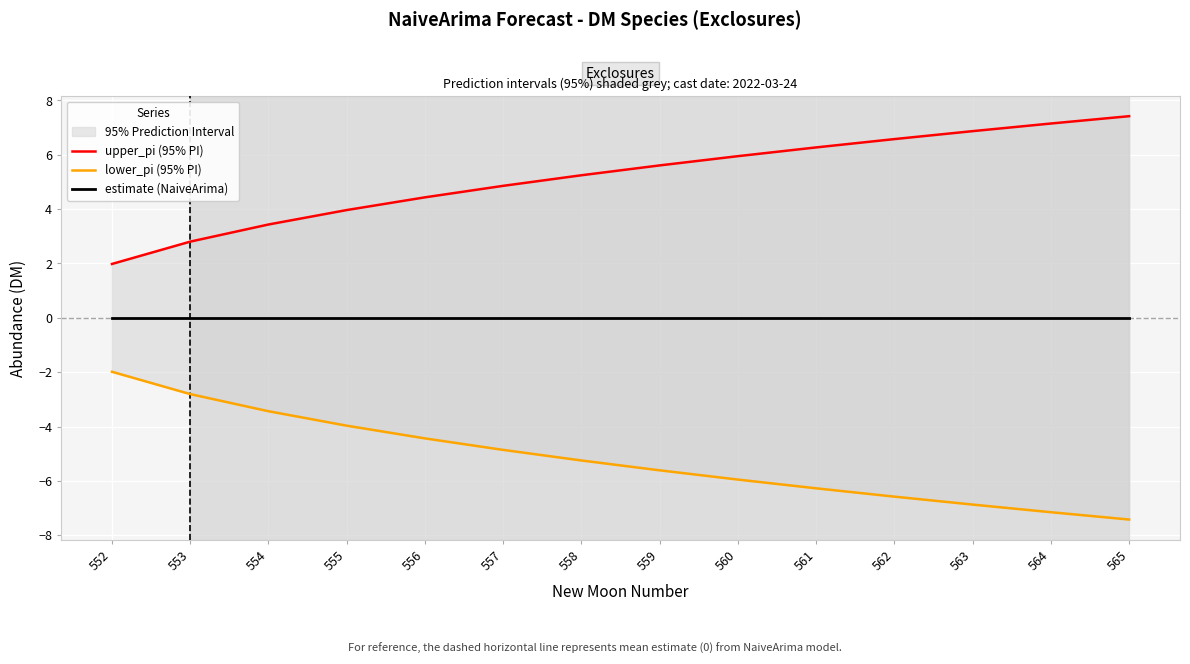

Reading left to right, what are all the values shown in this chart?

upper_pi (95% PI): 2.0	2.8	3.4	4.0	4.4	4.9	5.2	5.6	5.9	6.3	6.6	6.9	7.1	7.4
lower_pi (95% PI): -2.0	-2.8	-3.4	-4.0	-4.4	-4.9	-5.2	-5.6	-5.9	-6.3	-6.6	-6.9	-7.1	-7.4
estimate (NaiveArima): 0.0	0.0	0.0	0.0	0.0	0.0	0.0	0.0	0.0	0.0	0.0	0.0	0.0	0.0